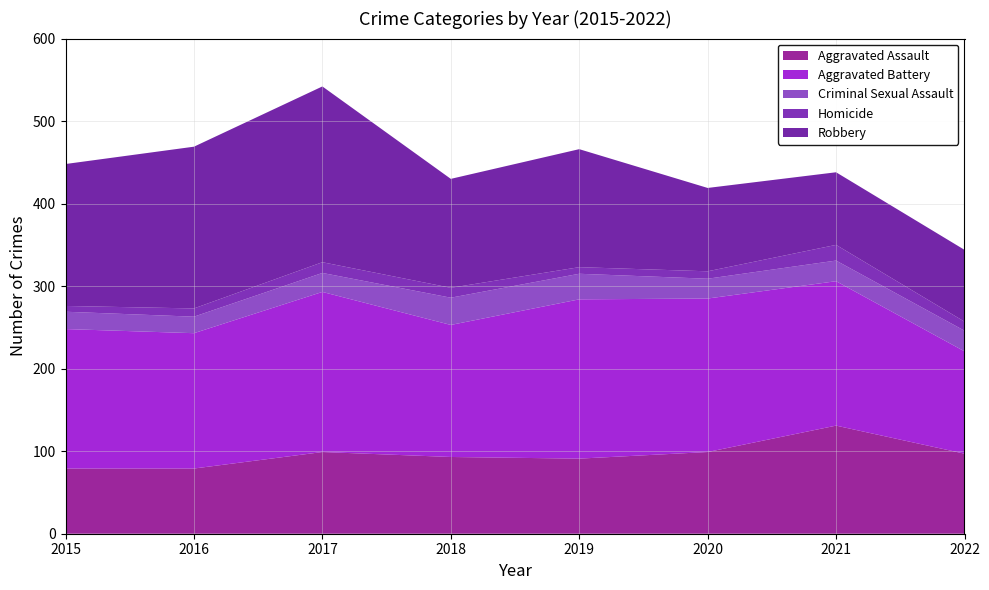

Reading left to right, extract all data points from this chart.

Aggravated Assault: 2015=79	2016=79	2017=99	2018=93	2019=91	2020=99	2021=131	2022=97
Aggravated Battery: 2015=169	2016=164	2017=194	2018=160	2019=193	2020=186	2021=175	2022=124
Criminal Sexual Assault: 2015=21	2016=20	2017=23	2018=33	2019=31	2020=24	2021=25	2022=25
Homicide: 2015=7	2016=10	2017=13	2018=12	2019=8	2020=9	2021=19	2022=11
Robbery: 2015=172	2016=196	2017=213	2018=132	2019=143	2020=101	2021=88	2022=87